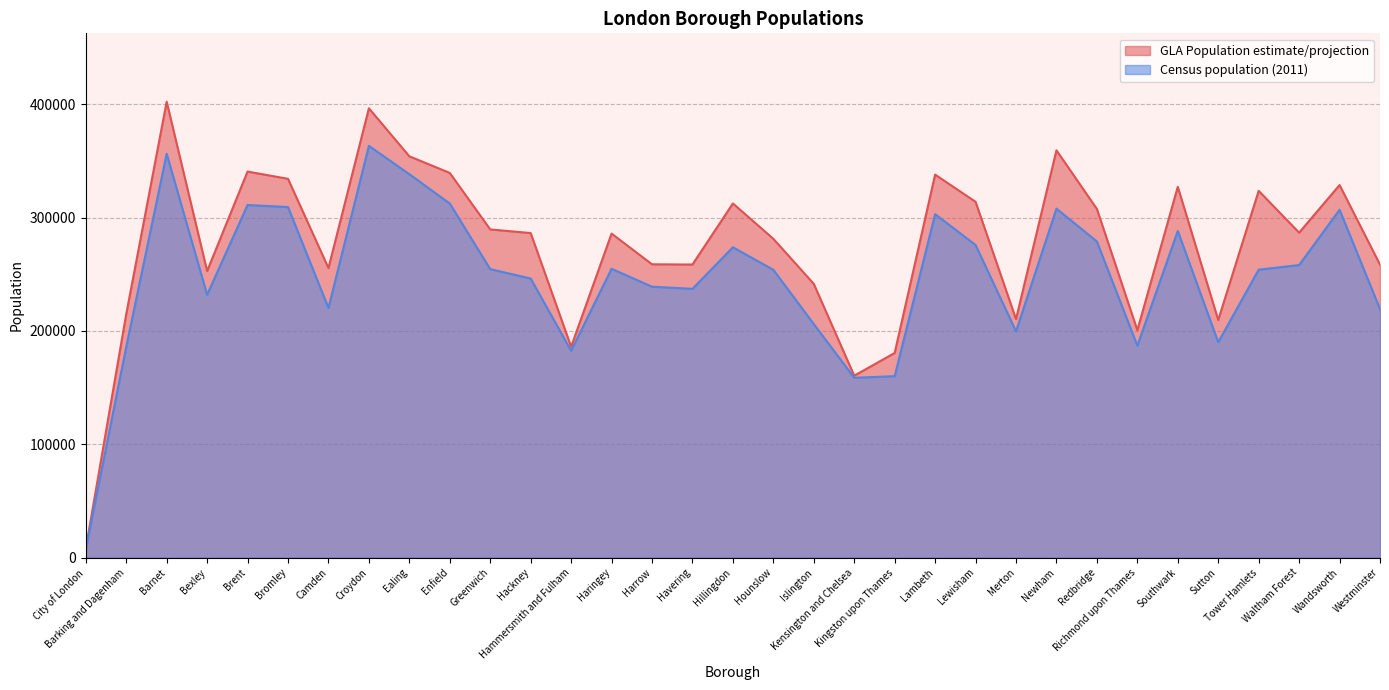

What value does the Census population (2011) series have at Barking and Dagenham, to the nearest 100?

185900